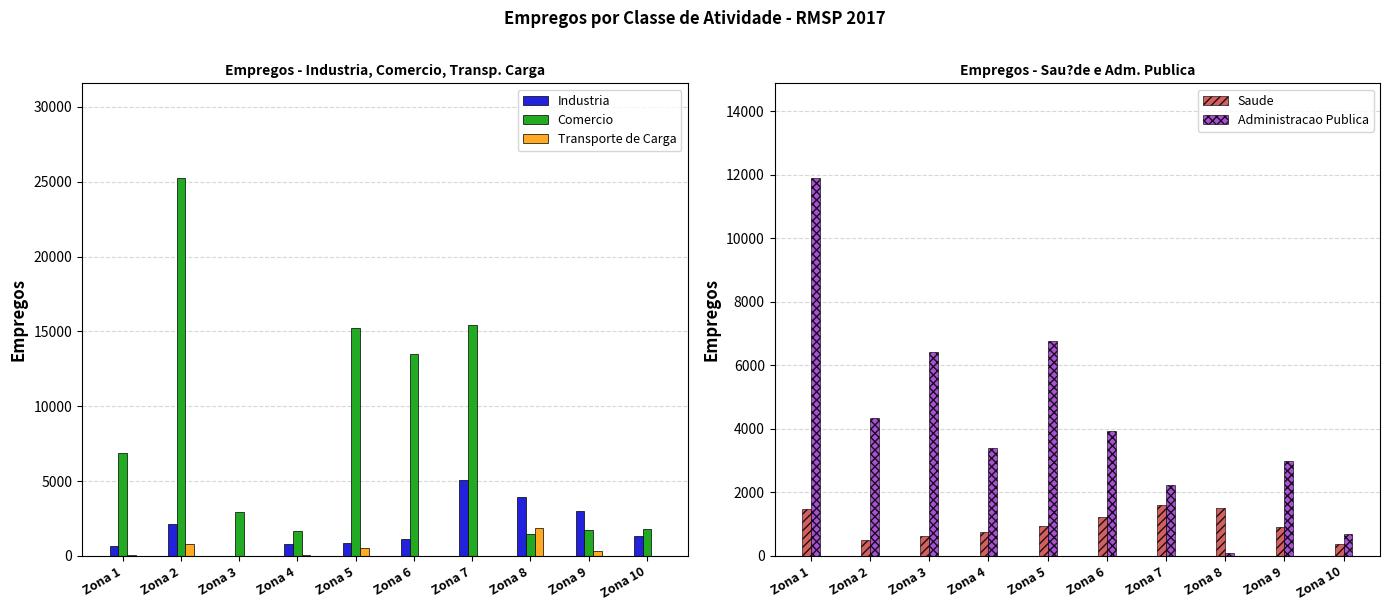

Which series has the widest spread of values?

Comercio